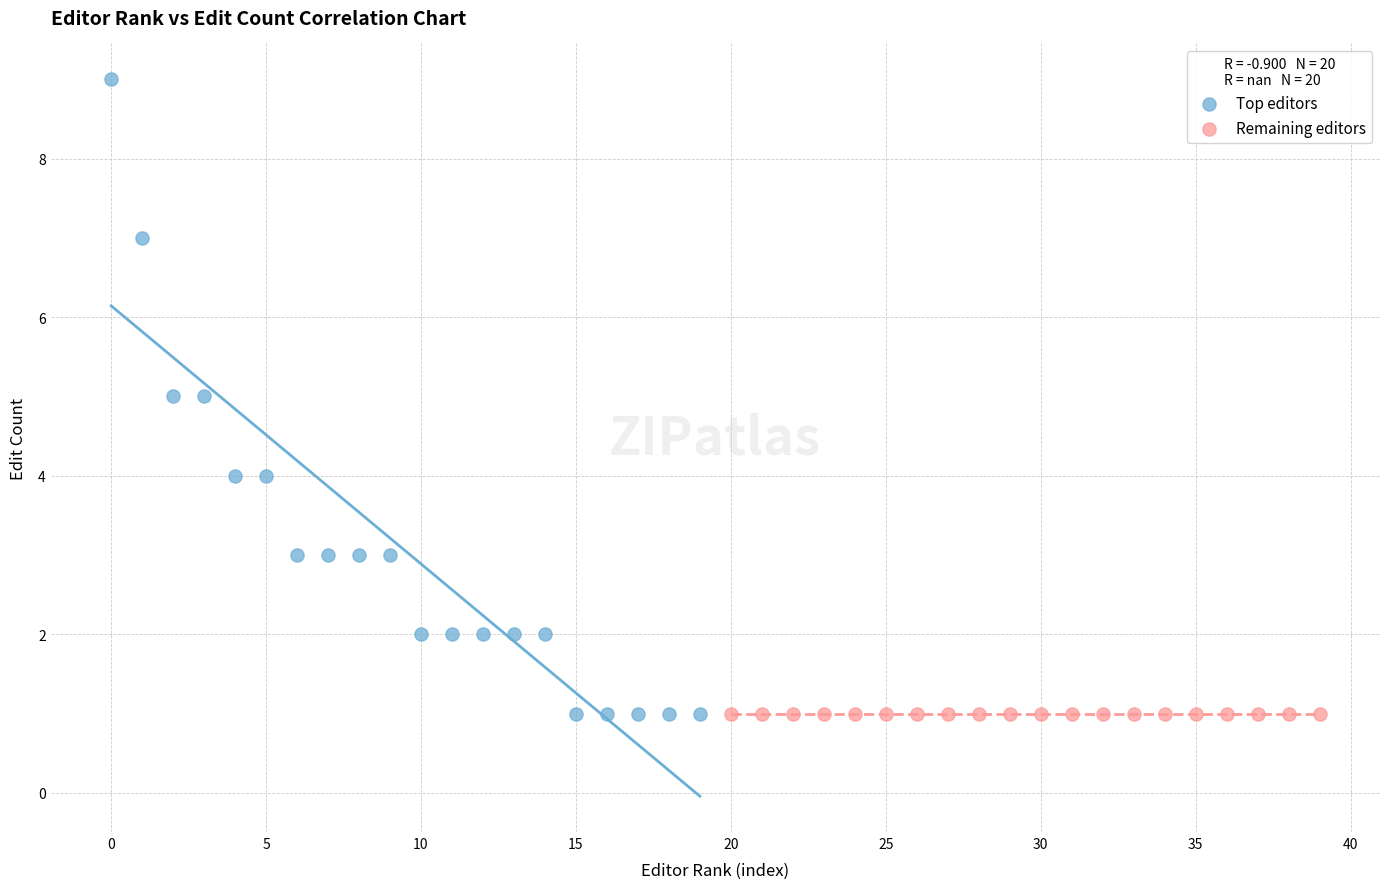

Which series contains the highest Y value?

Top editors